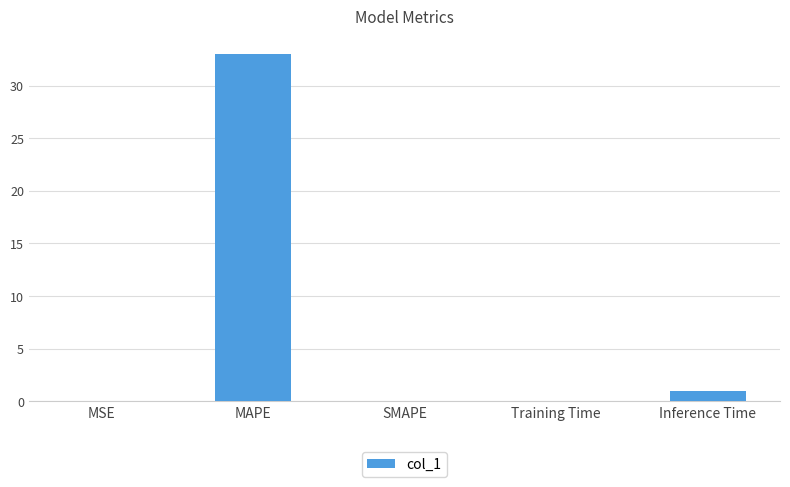

The chart shows a value of 0.0 at SMAPE. True or false?

True